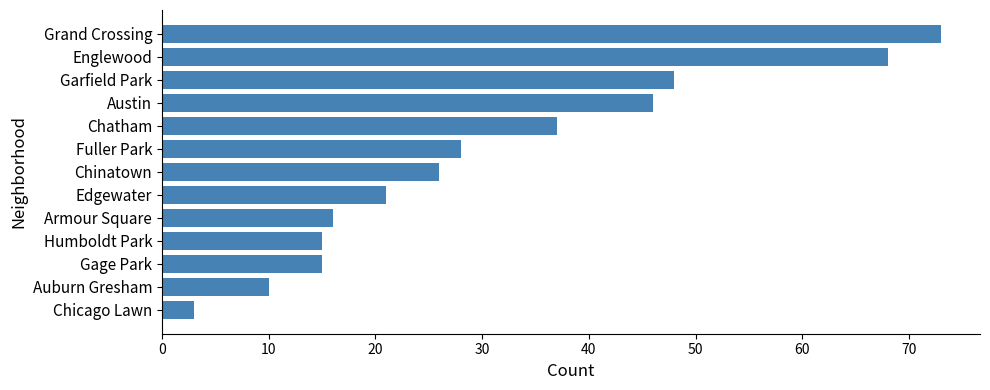

At which label is the value closest to 38?

Chatham